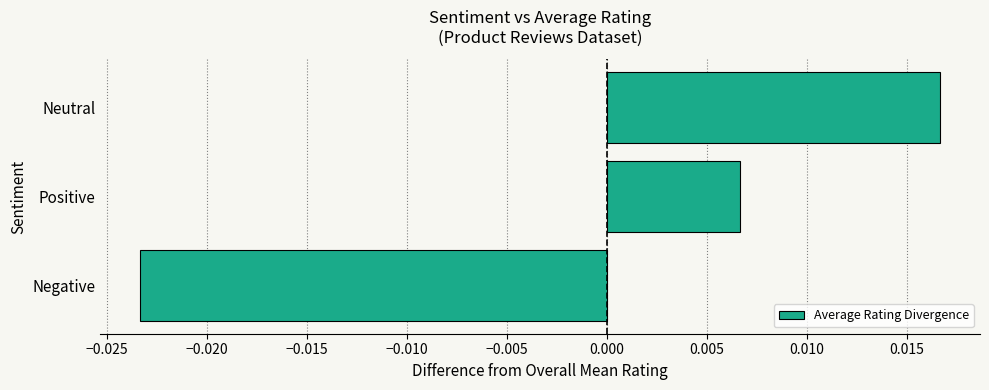

How many values are between 0 and 1?

2